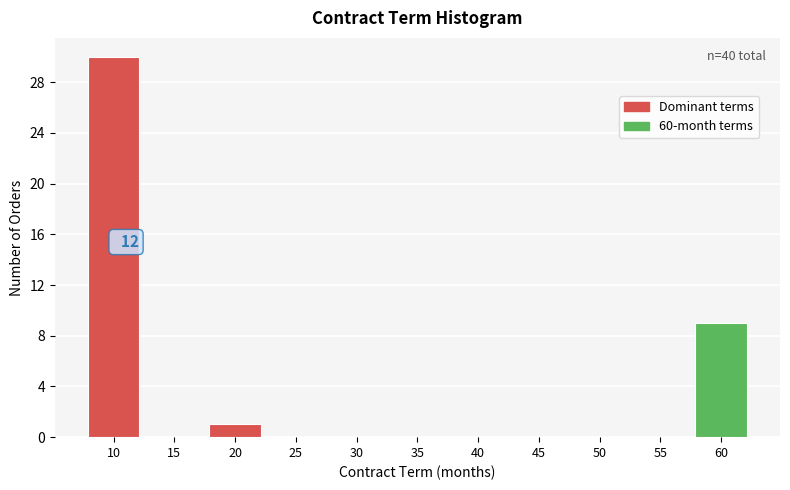

Reading left to right, extract all data points from this chart.

10=30	15=0	20=1	25=0	30=0	35=0	40=0	45=0	50=0	55=0	60=9